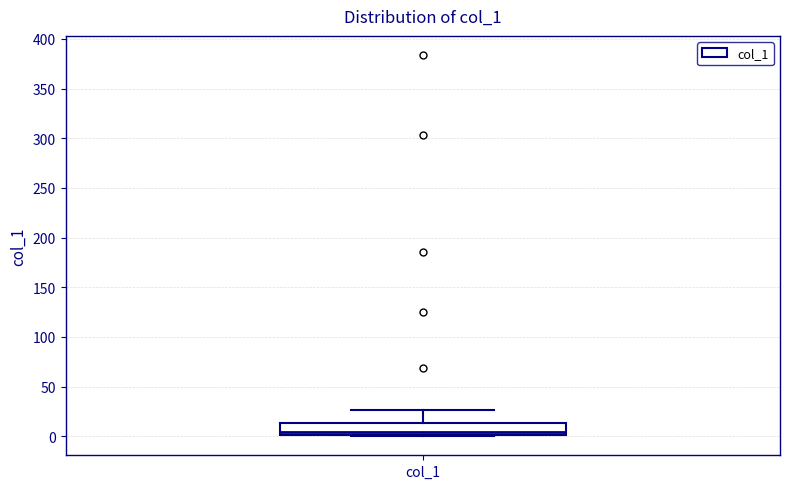

Read this box plot against the y-axis: the position of the median line, the range covered by the box, and the ends of both whiskers. The values are not printed on the chart, so give them approximately, as read against the axis.

median 5, box 0 to 15, whiskers 0 to 25